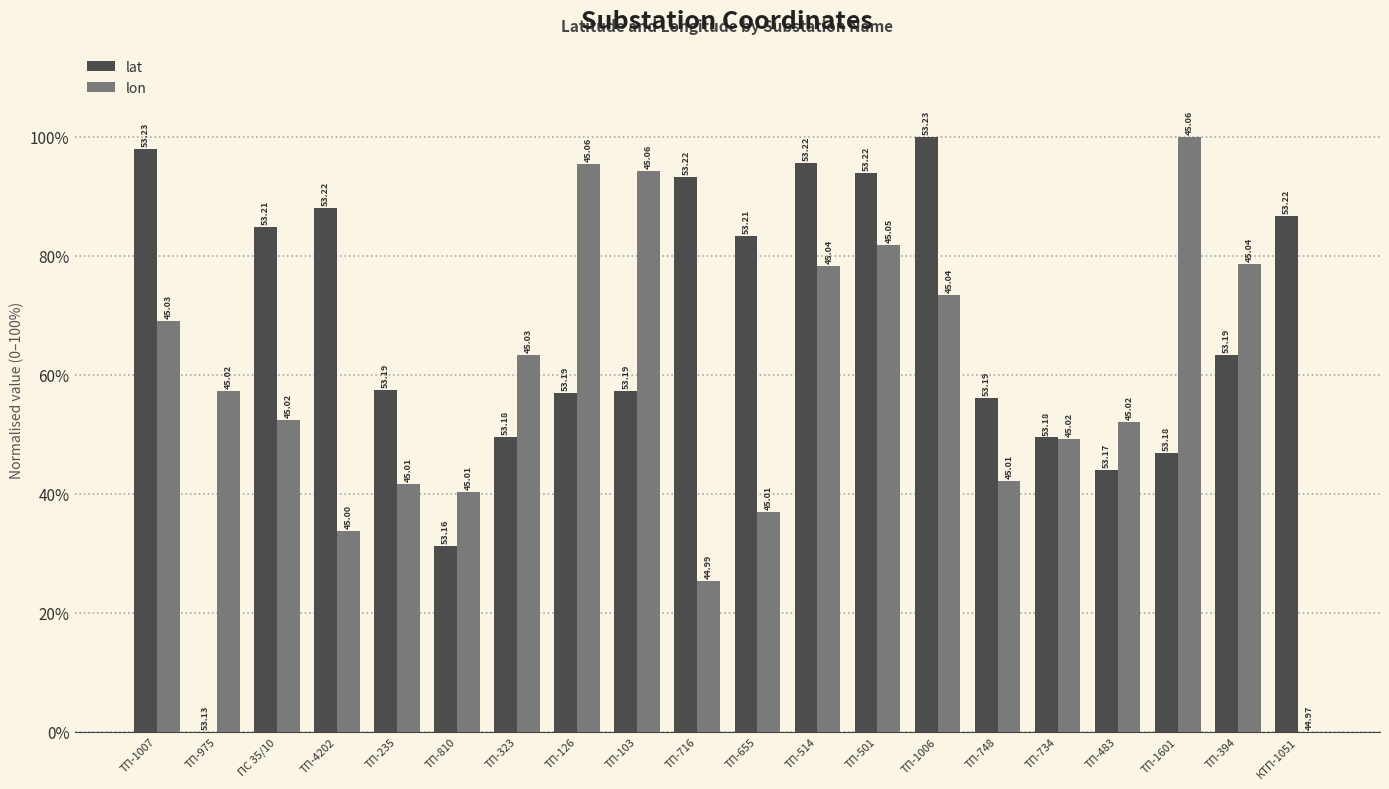

List the series in order of their overall mean, highest first.

lat, lon